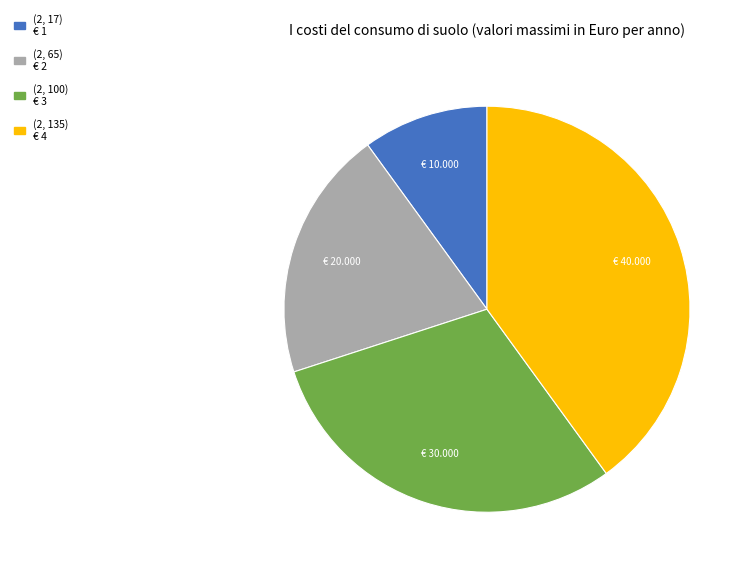

Does (2, 100) represent more than half of the total?

No